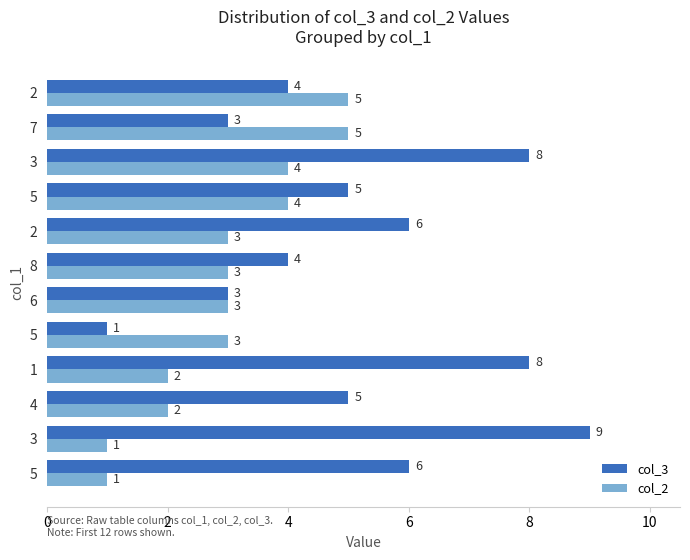

What is the lowest value of the col_3 series?

1